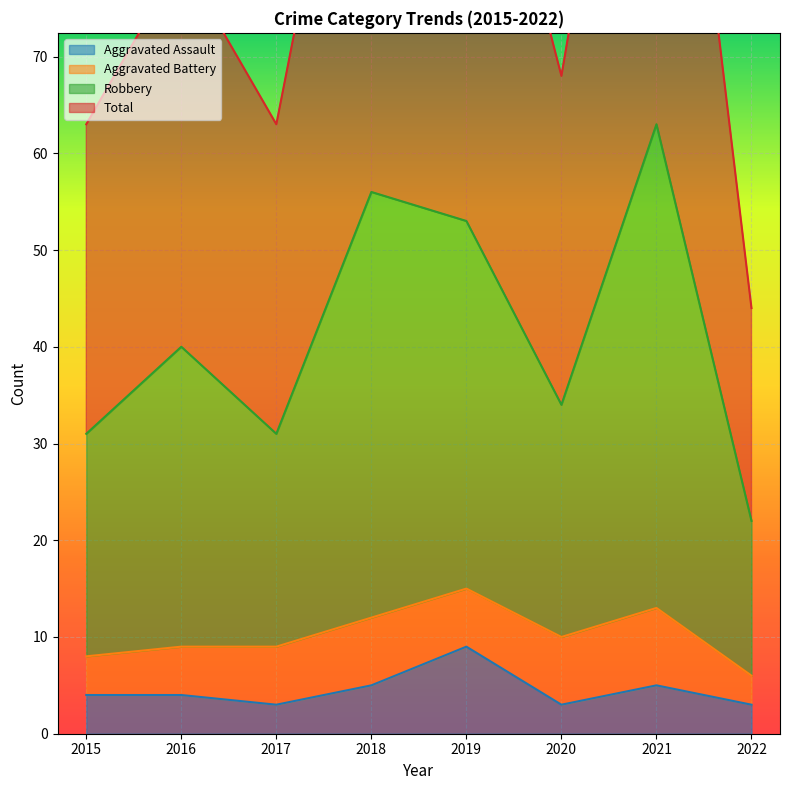

Which label corresponds to the largest value in the chart?

2021